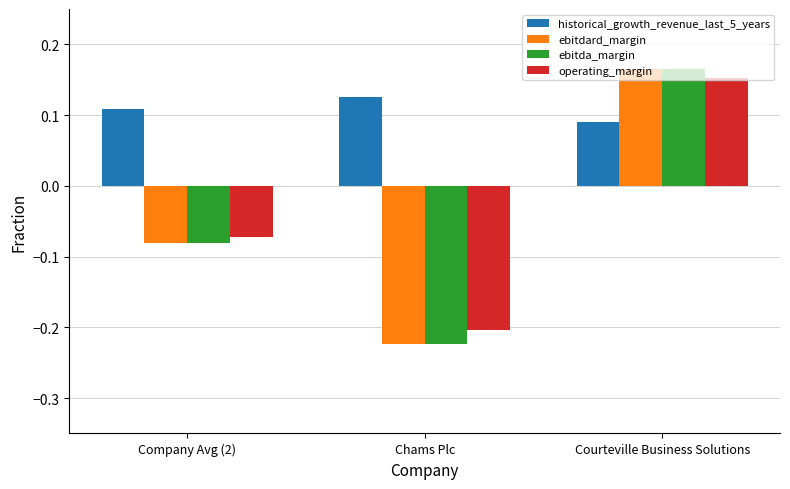

Are the bars horizontal?

No